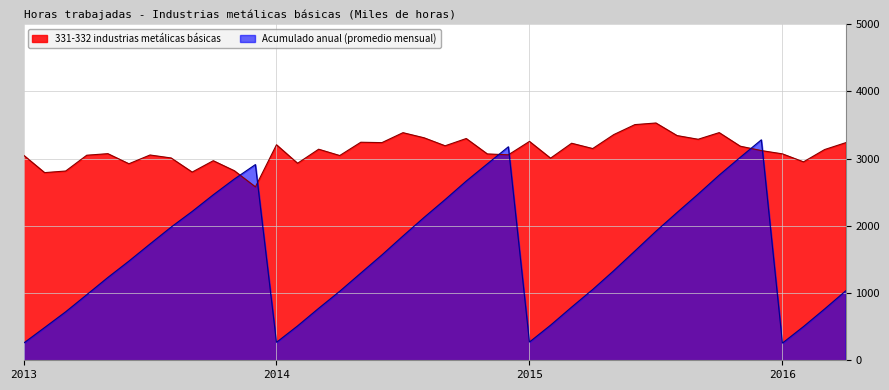

What is the greatest value displayed?

3528.8